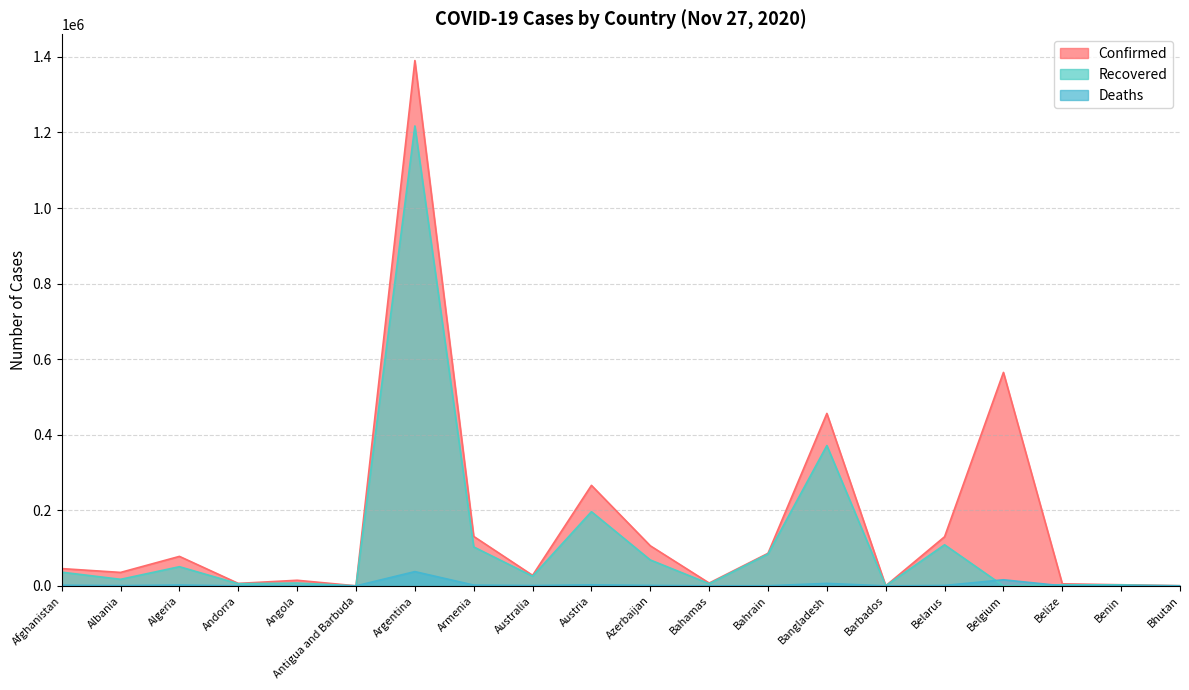

True or false: Deaths and Recovered cross at least once.

True